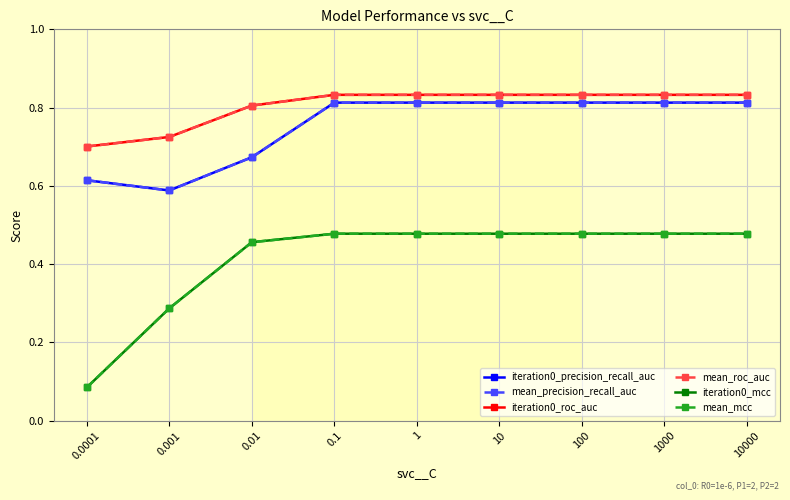

Is this an area chart (filled region under the line)?

No